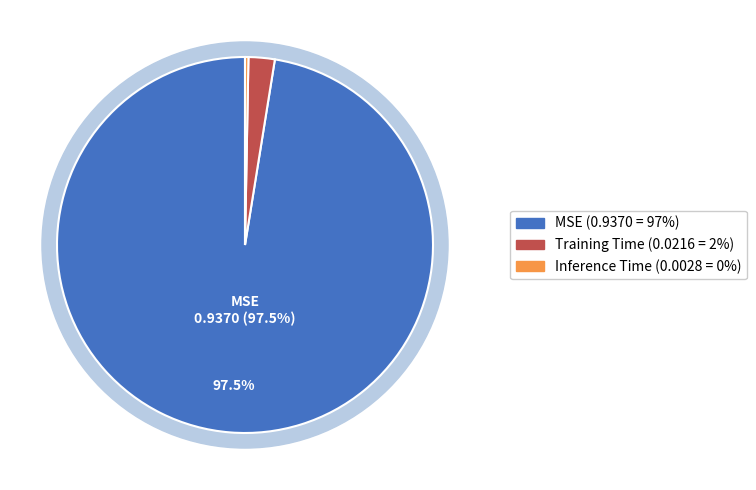

To the nearest percent, what is the combined percentage of Training Time and Inference Time?

3%